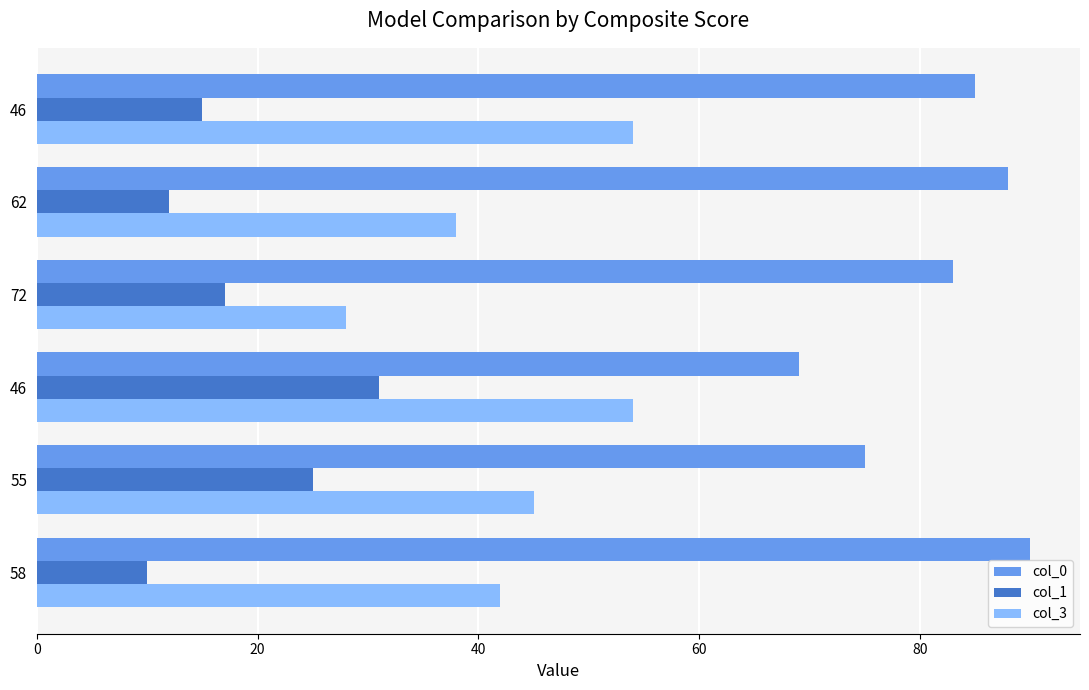

What is the greatest value displayed?

90